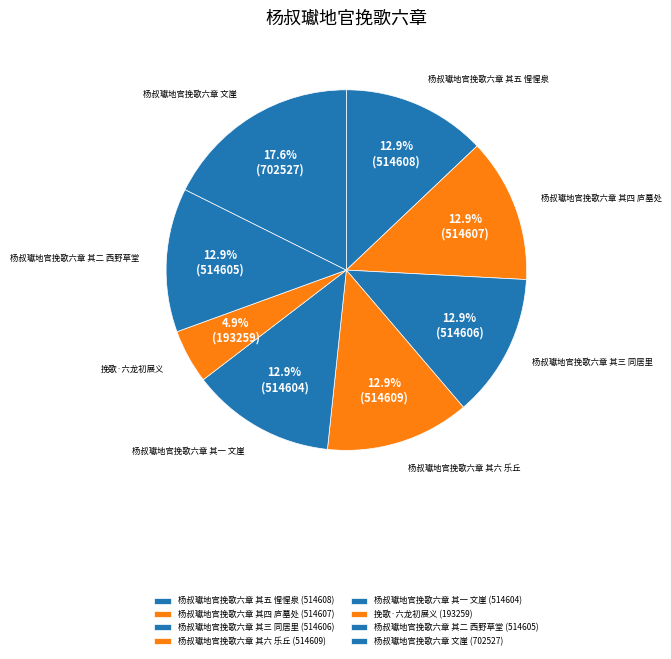

Count the number of slices in the pie.

8